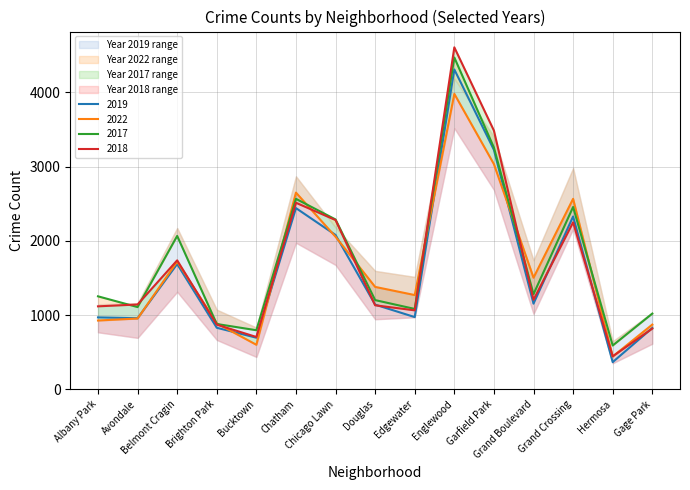

What value does the 2017 series have at Belmont Cragin?

2066